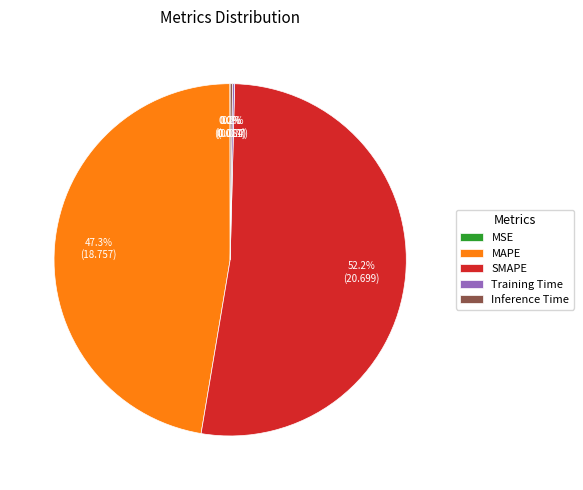

Which category has the biggest portion of the pie?

SMAPE